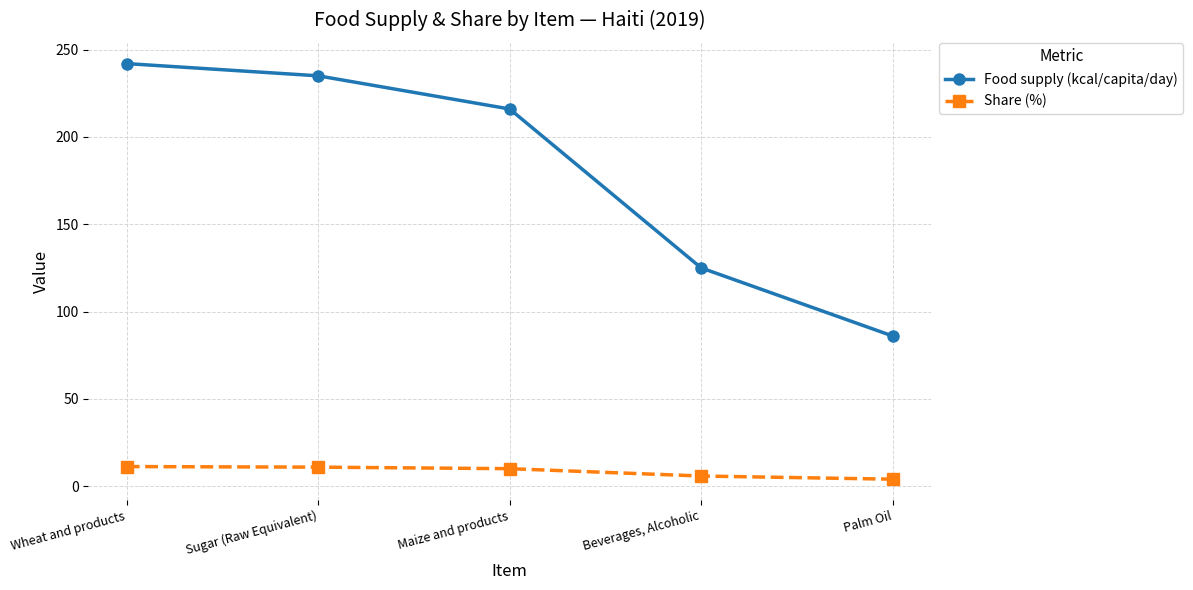

Which series has the largest range (max minus min)?

Food supply (kcal/capita/day)